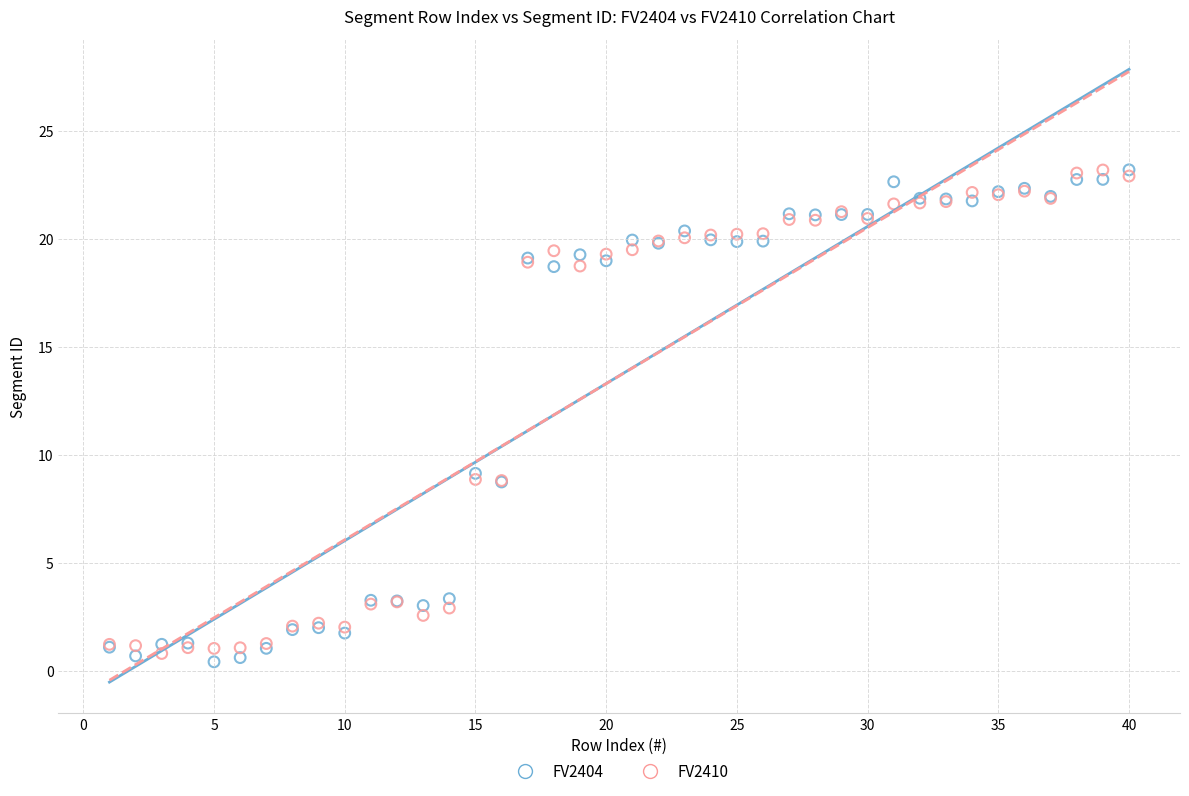

Which series reaches the minimum Y coordinate?

FV2404